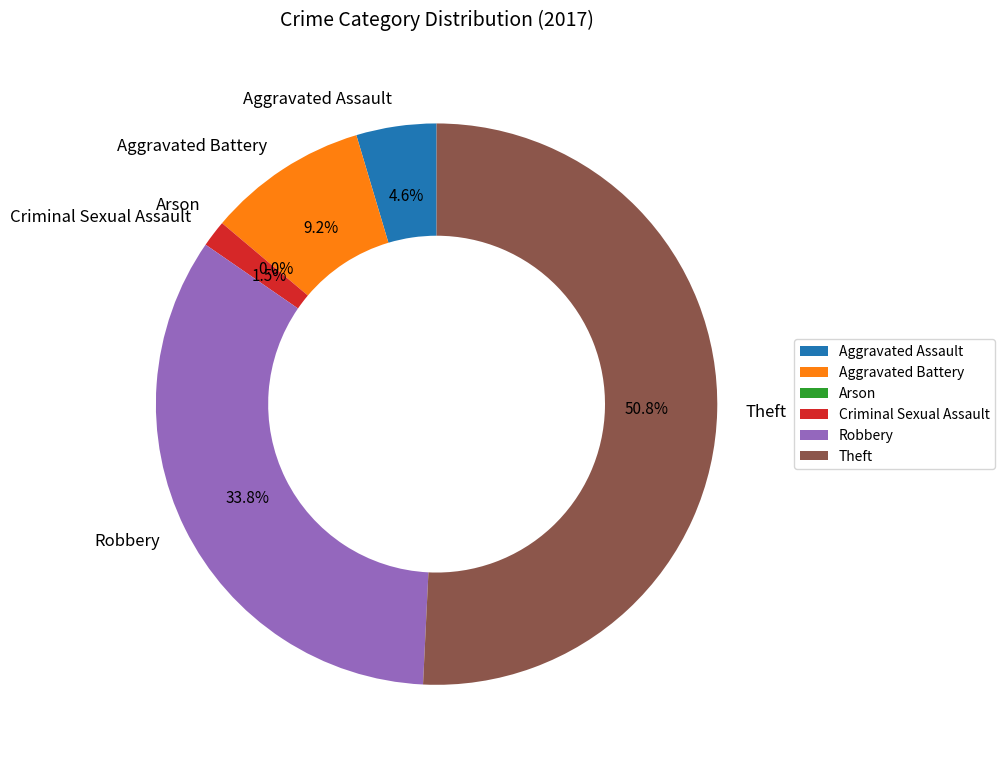

True or false: Aggravated Assault accounts for 1% of the total.

False